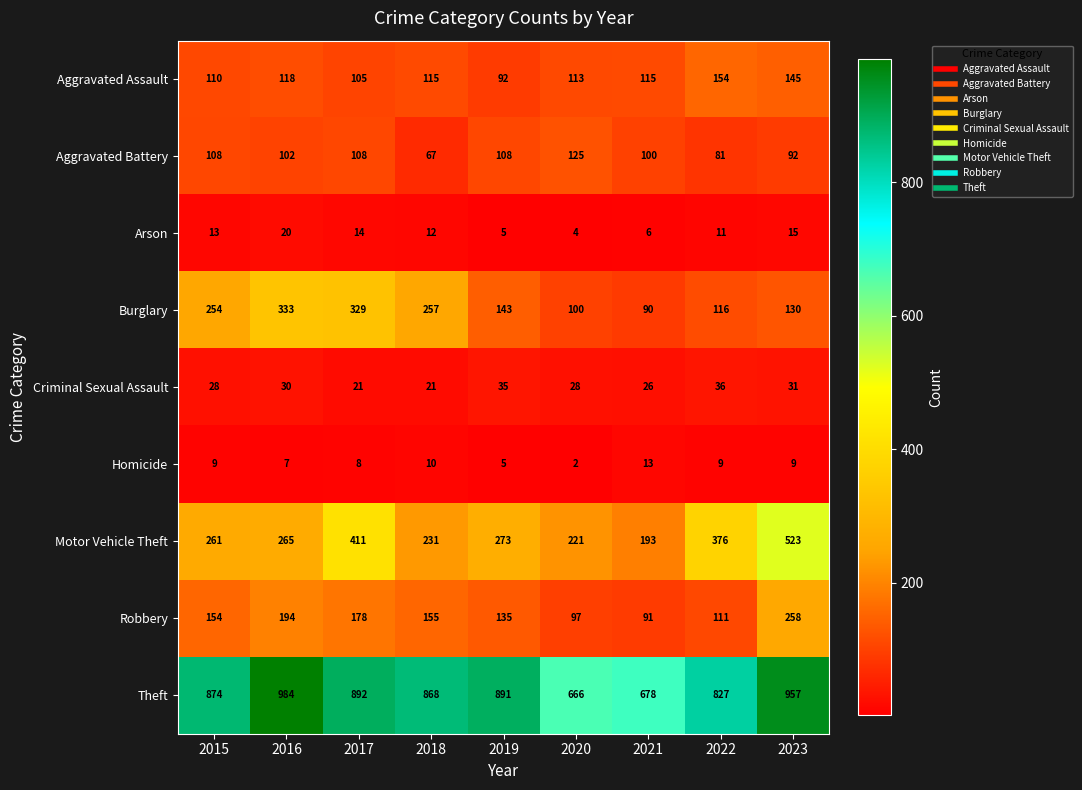

Which series has the largest range (max minus min)?

Motor Vehicle Theft